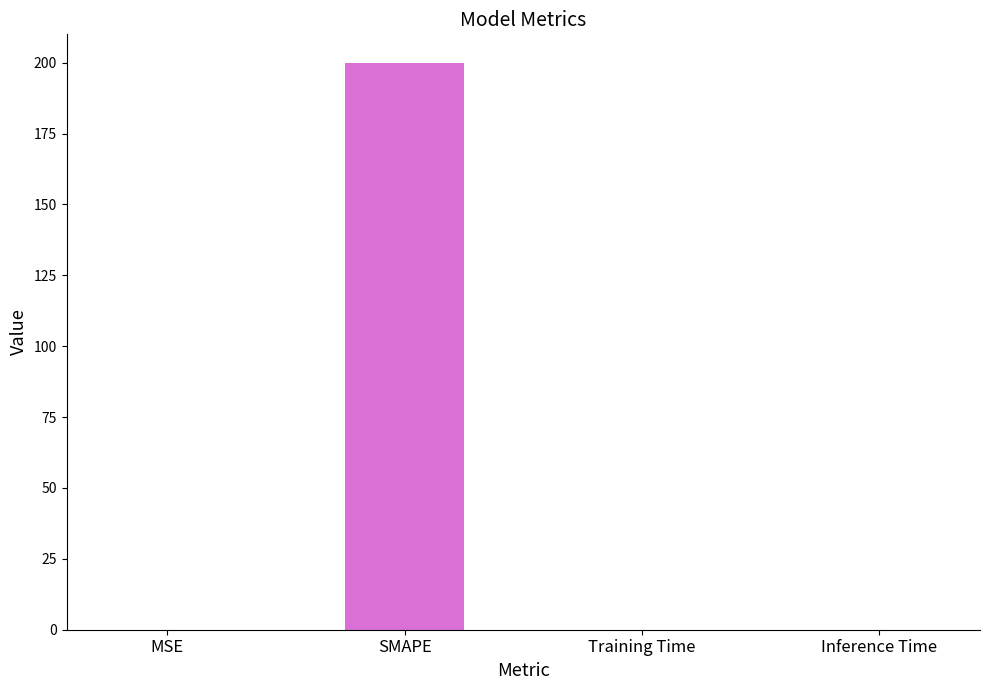

True or false: the data shows 291.7 at SMAPE.

False